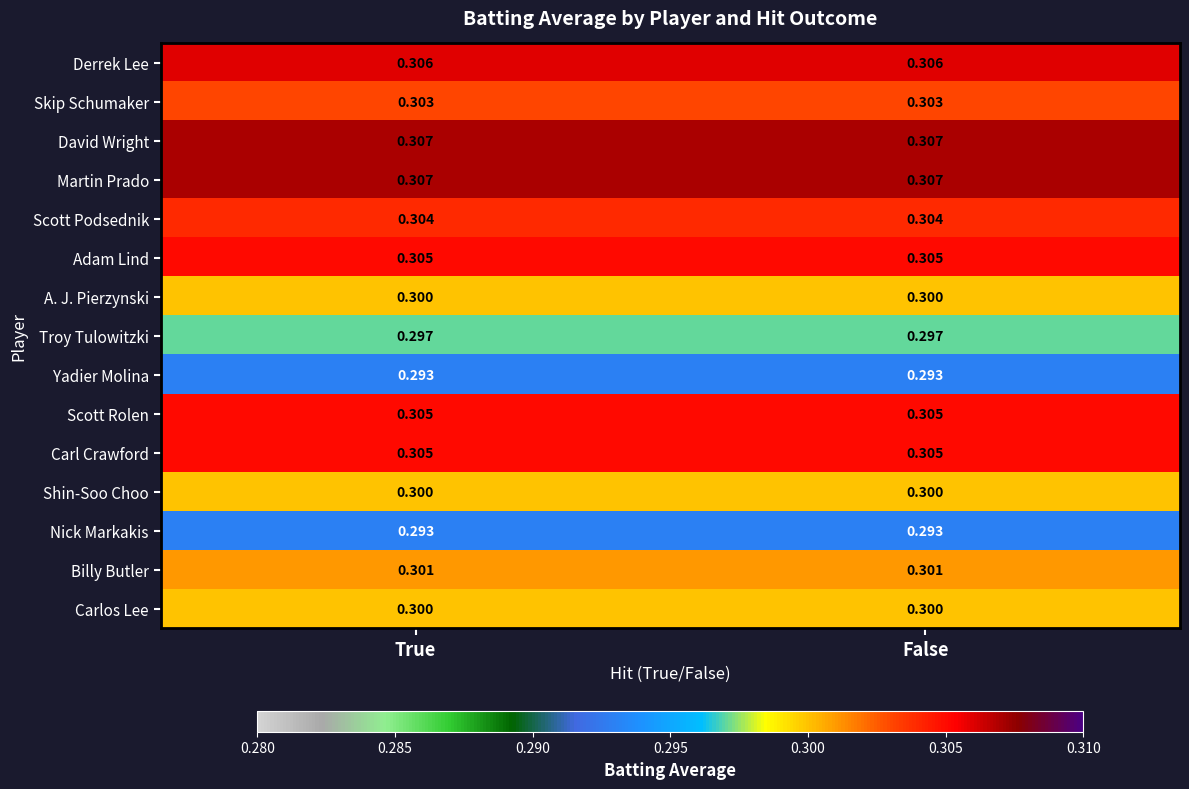

Is the value of David Wright at False greater than the value of Scott Podsednik at True?

Yes